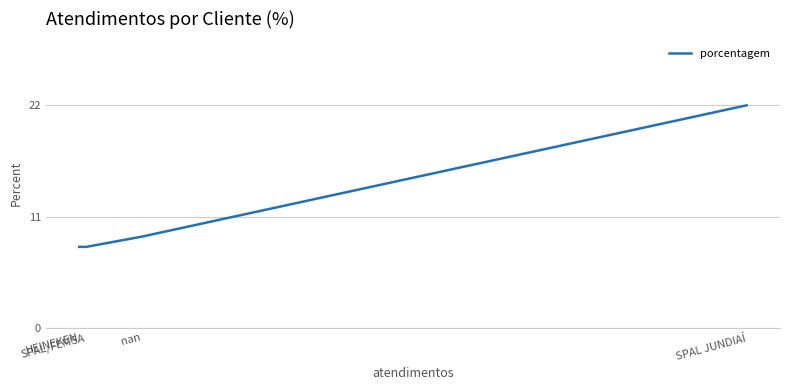

Read the value at nan, to the nearest 10.

10